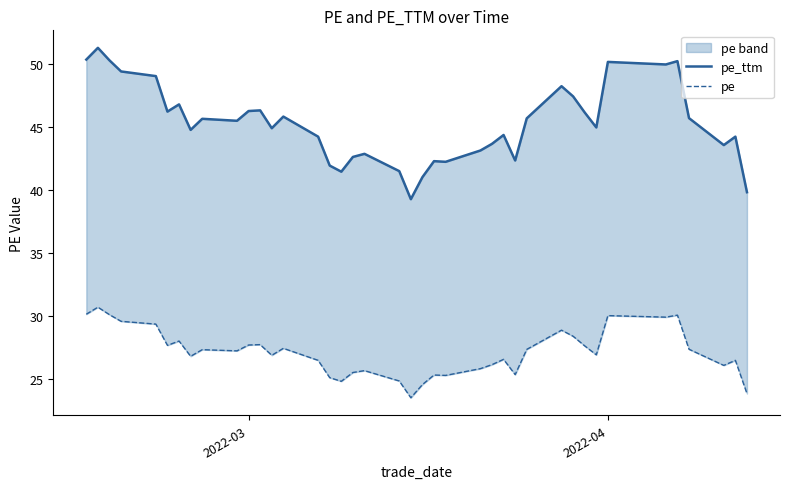

True or false: pe and pe_ttm intersect in this chart.

False